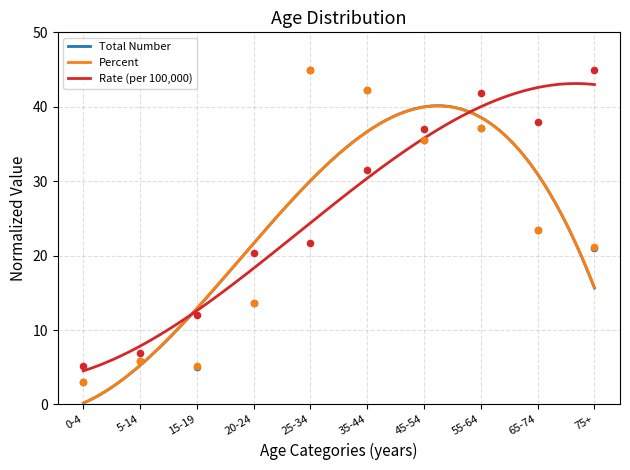

At which category is the sum across all series the highest?

55-64